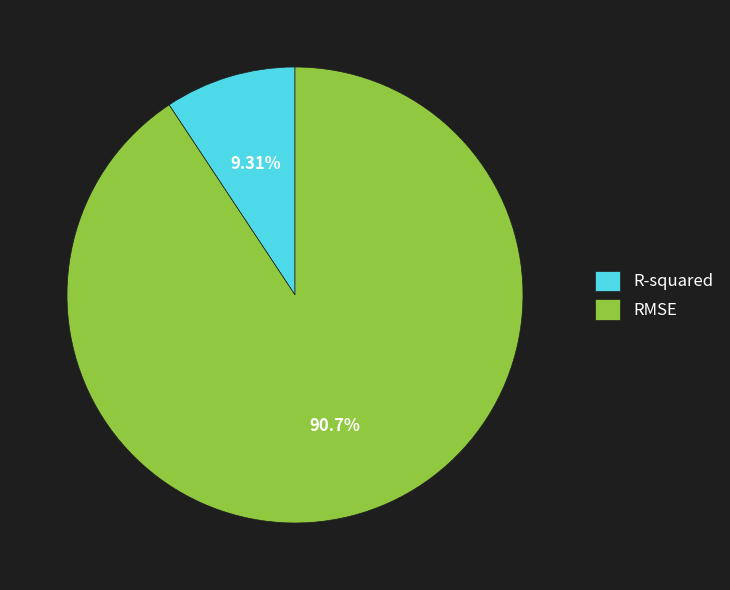

Is R-squared the majority of the pie?

No